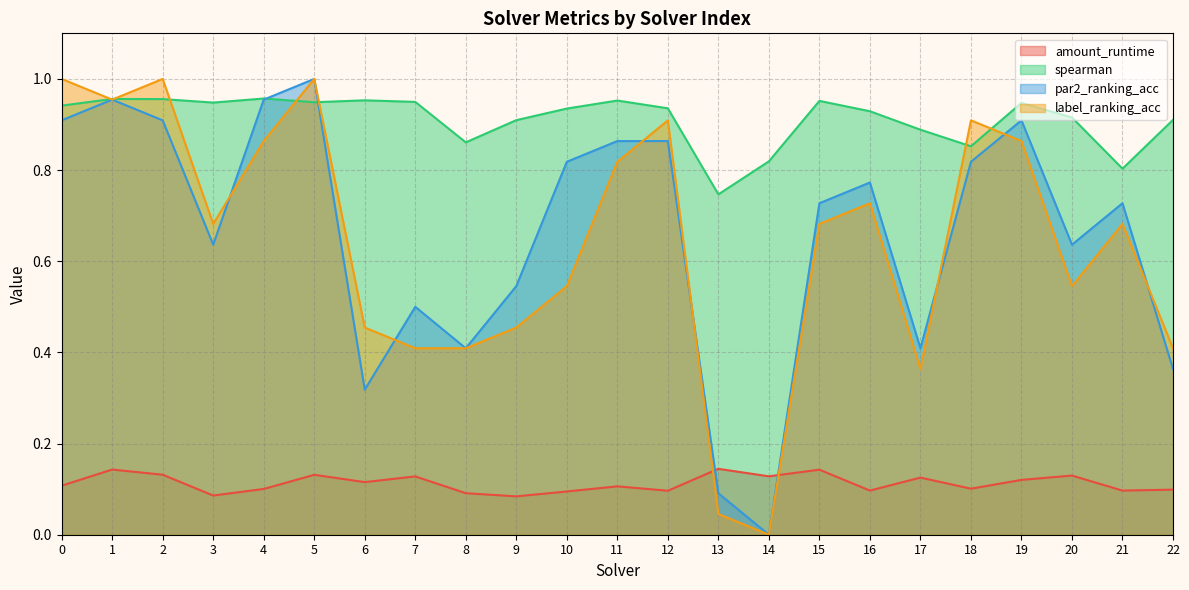

After their last crossing, which series has the higher values: par2_ranking_acc or amount_runtime?

par2_ranking_acc